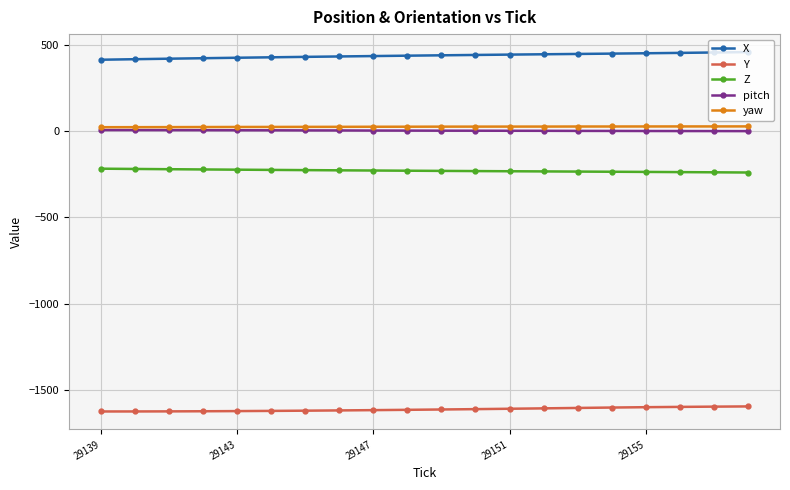

How many distinct data groups are displayed?

5